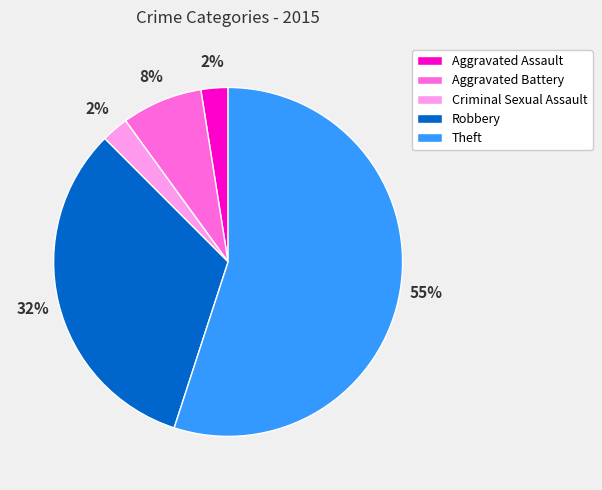

What is the largest slice in the pie chart?

Theft